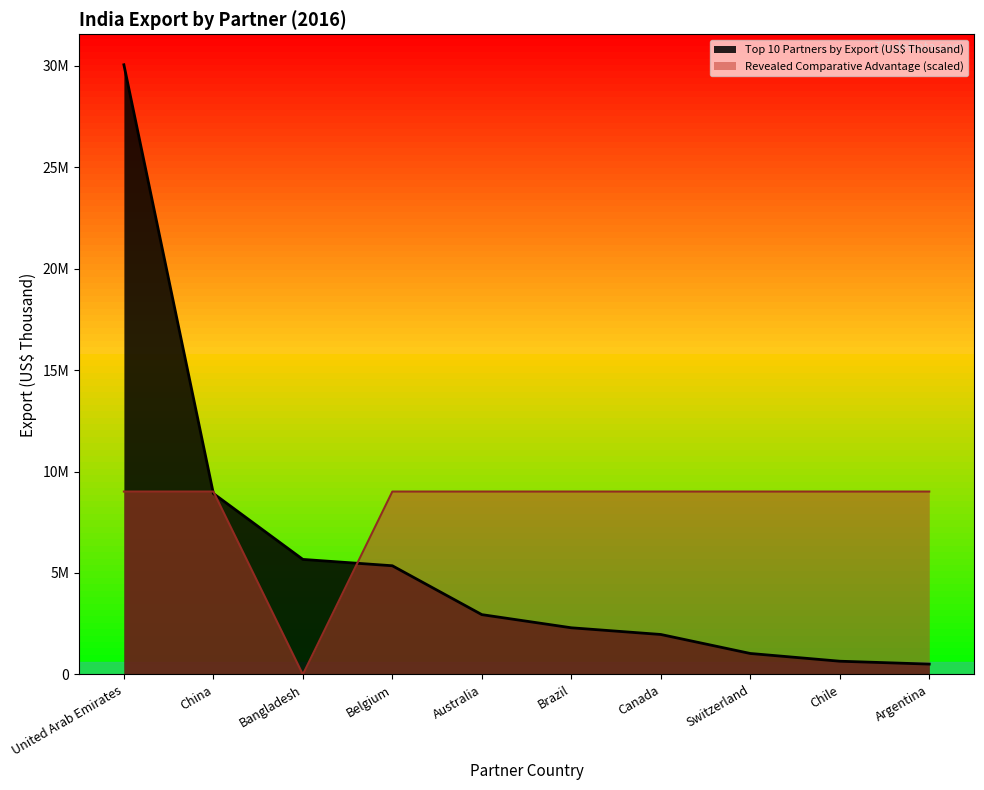

What is the value of the Top 10 Partners by Export (US$ Thousand) point at the 10th from the left?

510652.7